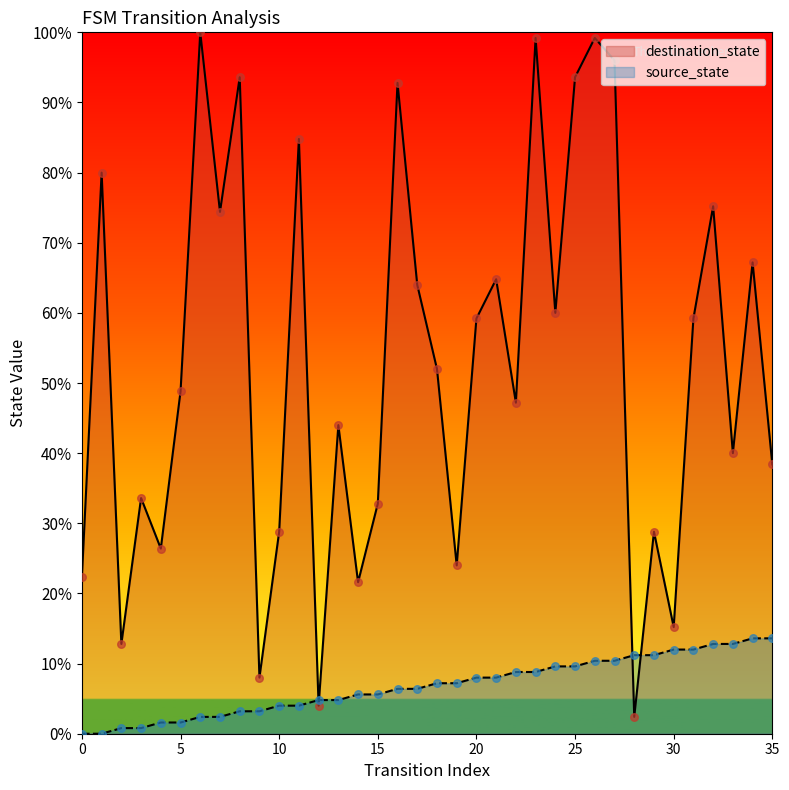

At which category is the sum across all series the highest?

26